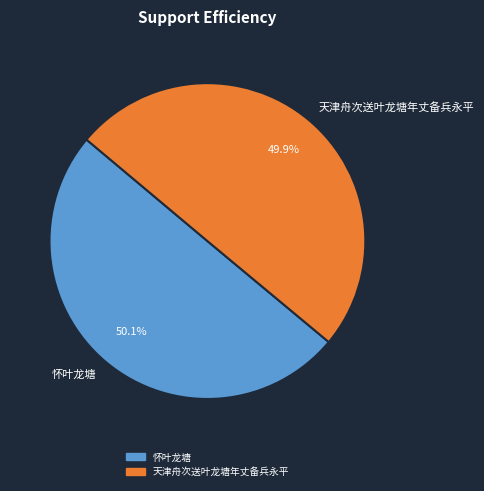

To the nearest percent, what is the combined percentage of 天津舟次送叶龙塘年丈备兵永平 and 怀叶龙塘?

100%